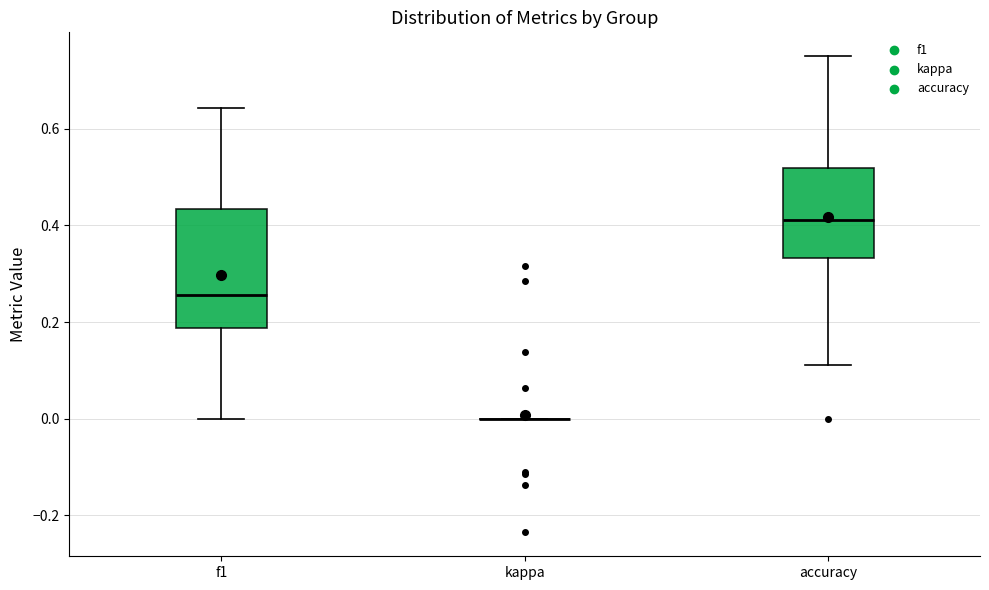

Reading left to right, transcribe this box plot: for each box, give where its median line is, the range the box spans, and where its two whiskers end, as read against the y-axis. The values are not printed on the chart, so give them approximately, as read against the axis.

f1: median 0.26, box 0.18 to 0.44, whiskers 0.00 to 0.64
kappa: box collapsed to a line at 0.00, whiskers 0.00 to 0.00
accuracy: median 0.42, box 0.34 to 0.52, whiskers 0.12 to 0.76